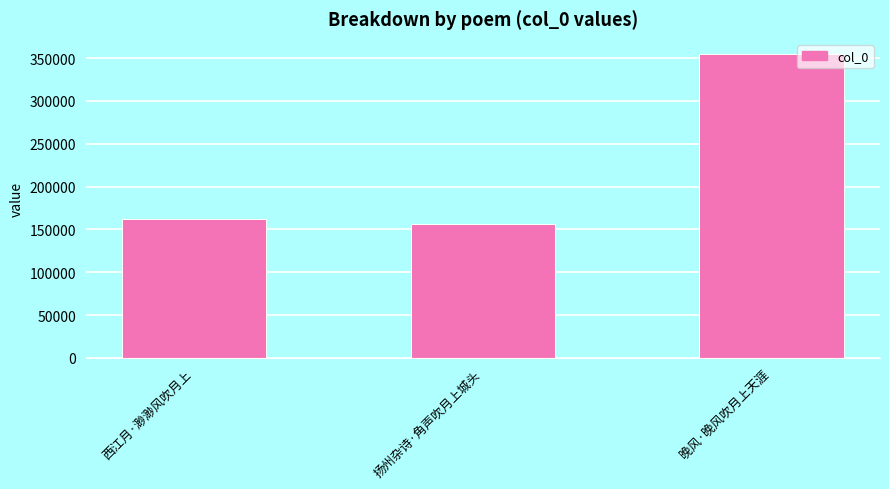

List the labels in order of value, largest first.

晚风·晚风吹月上天涯, 西江月·渺渺风吹月上, 扬州杂诗·角声吹月上城头